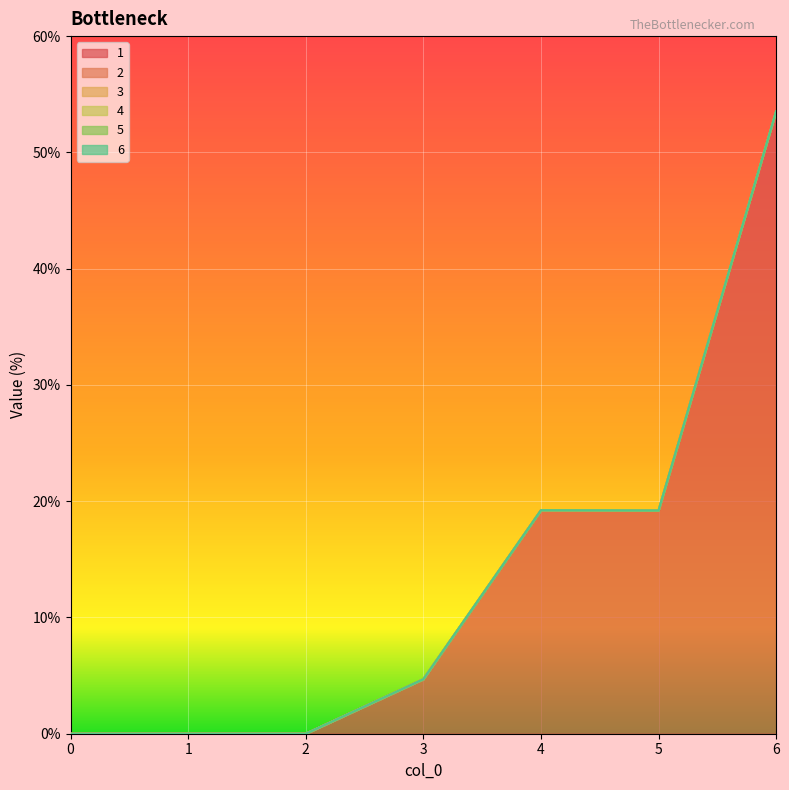

Which series changed the most between 0 and 5?

1